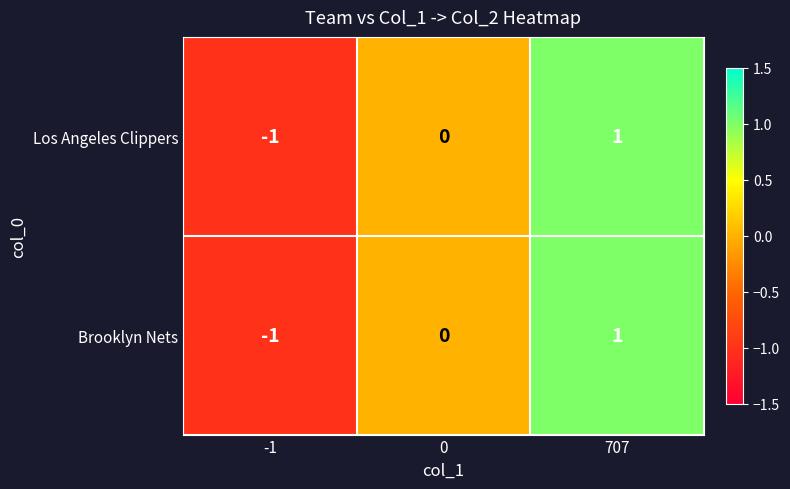

Rank the categories by Brooklyn Nets value from lowest to highest.

-1, 0, 707